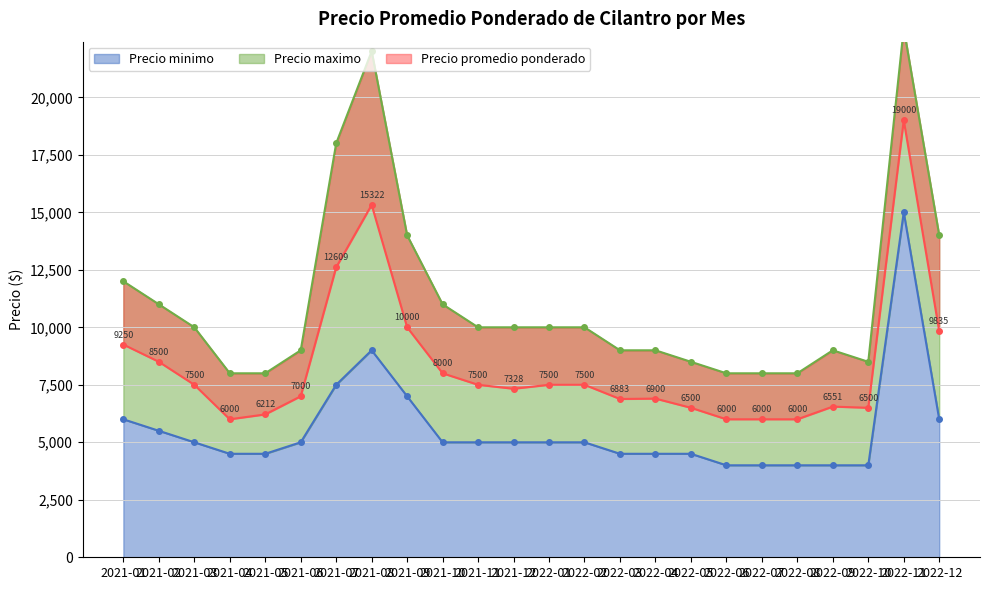

Rank the series at 2021-10 from highest to lowest value.

Precio maximo, Precio promedio ponderado, Precio minimo